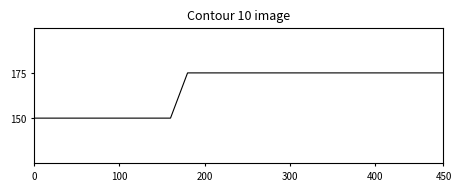

Does the chart have visible grid lines?

No